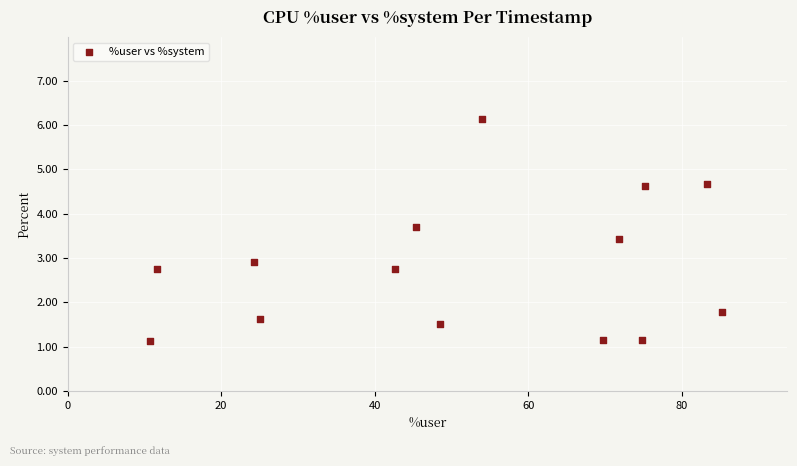

What is the range of Y values (max minus min)?

5.0